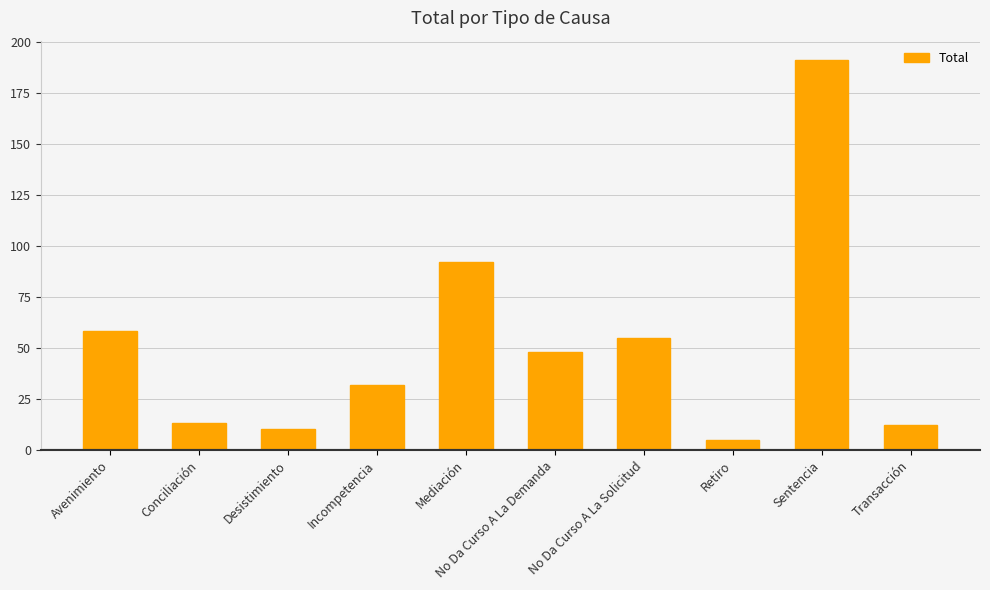

What is the average value?

52